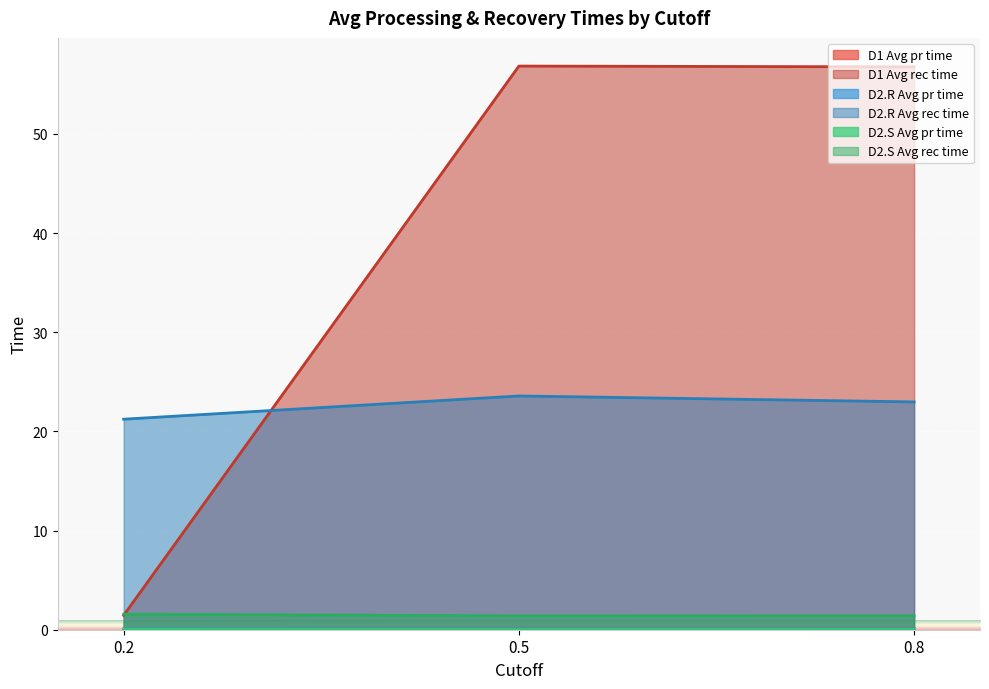

At which category is the sum across all series the highest?

0.5